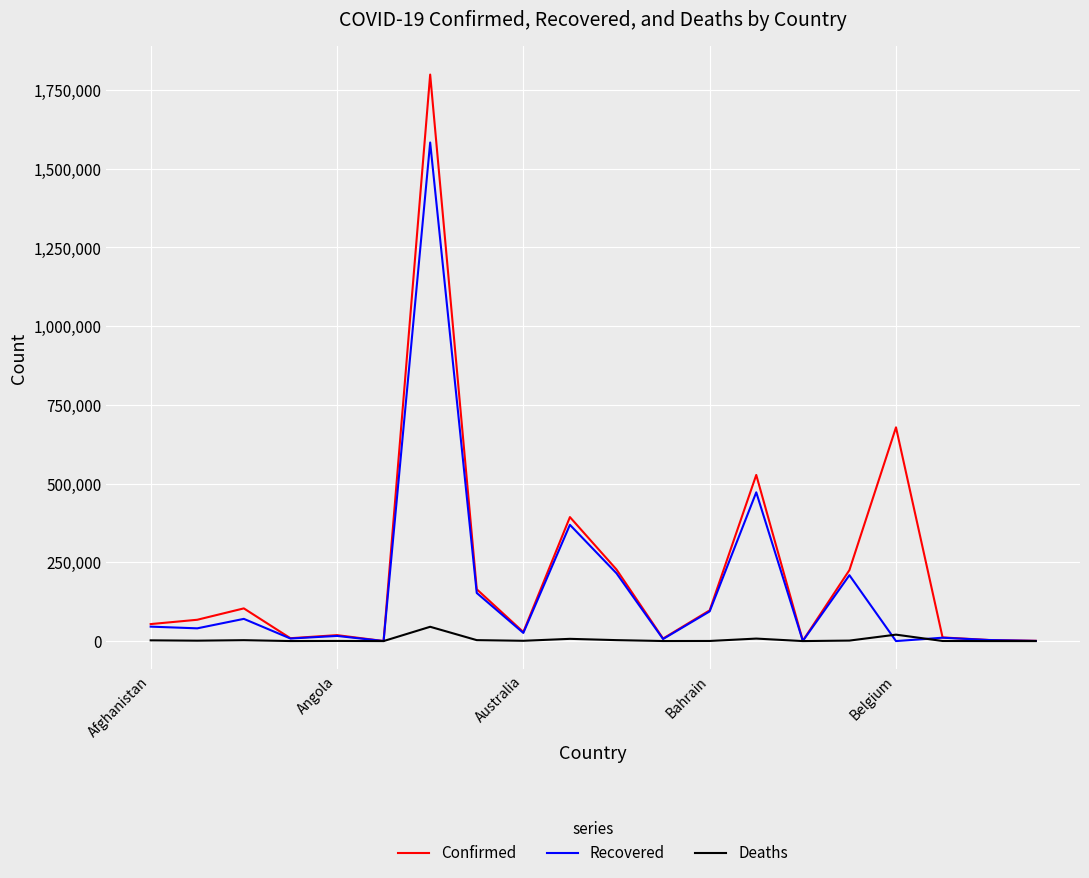

Rank the series by their average value, from lowest to highest.

Deaths, Recovered, Confirmed